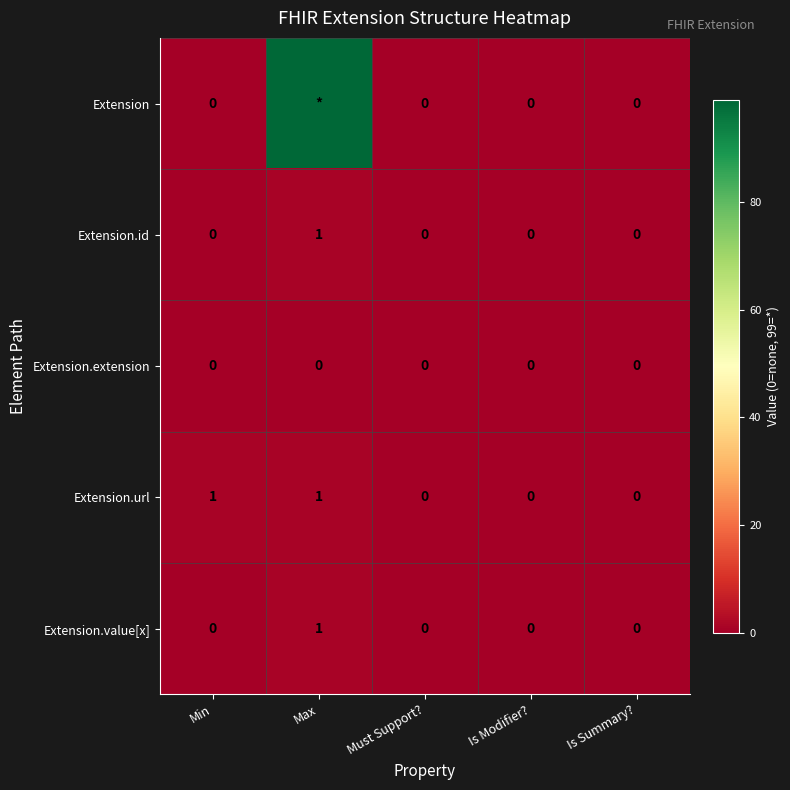

The Extension.value[x] series shows 0 at Is Summary?. True or false?

True